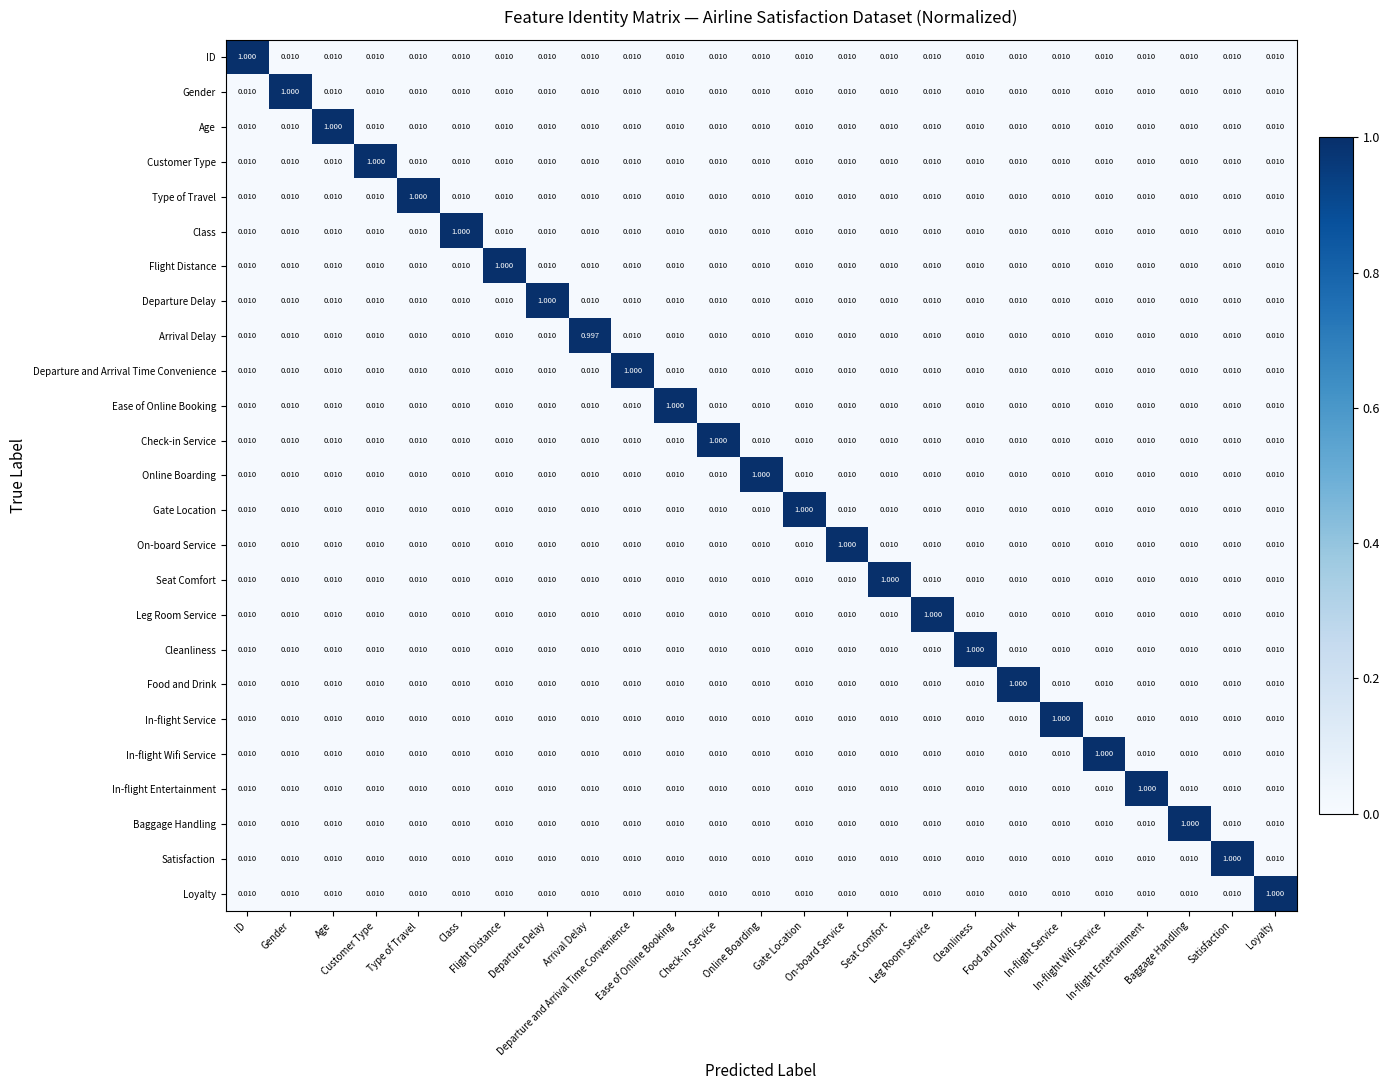

Which category has the lowest value across all series?

Gender